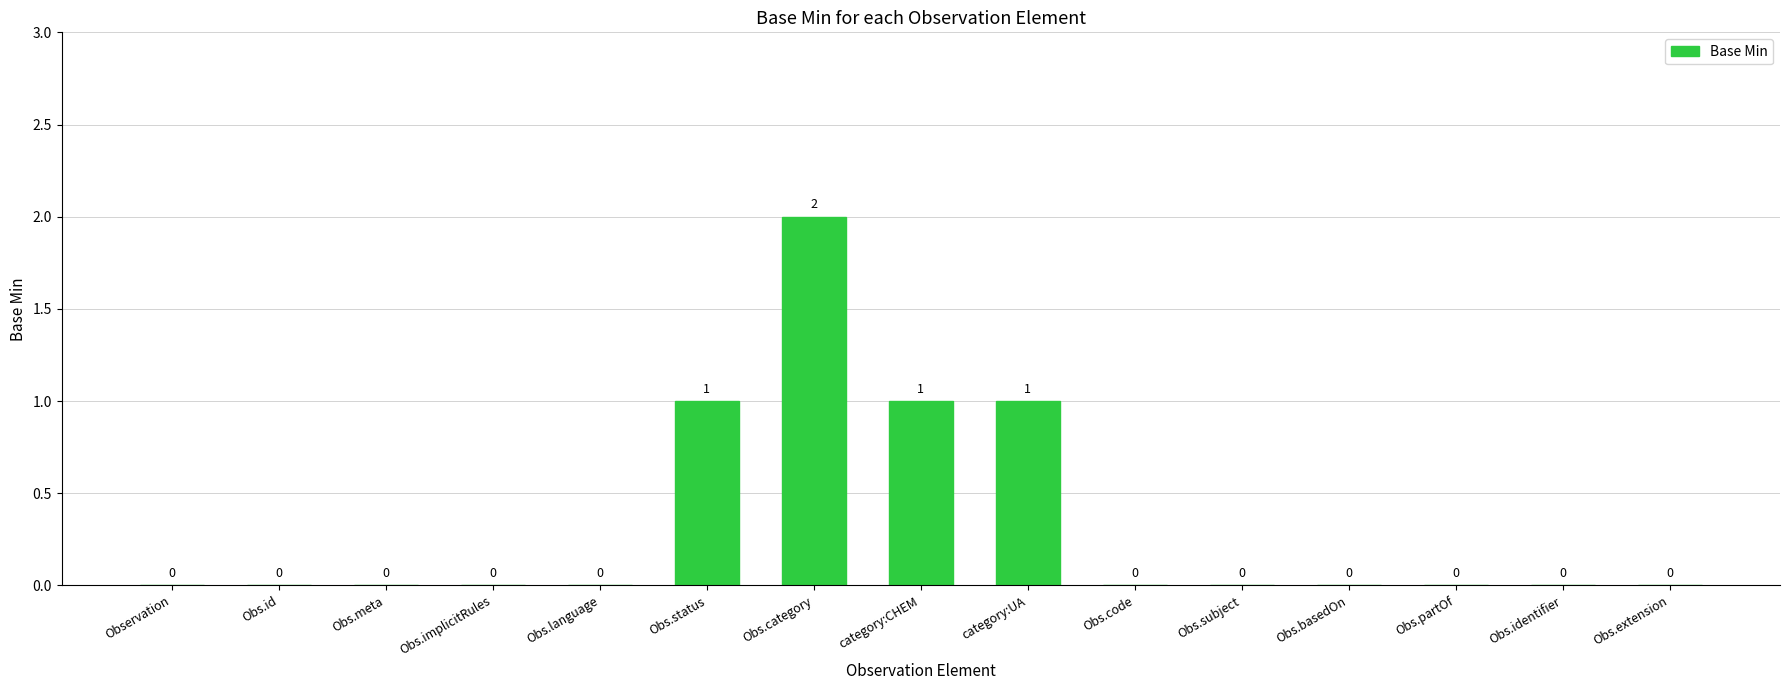

What is the sum of all values?

5